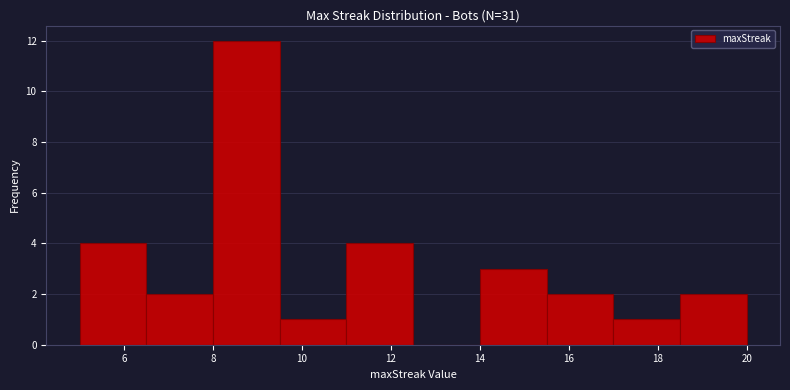

Reading left to right, transcribe this chart: for each bar, give the range it covers on the x-axis and its height. Neither the bar edges nor the heights are printed on the chart, so give them approximately, as read against the axes.

5.0 to 6.5: 4
6.5 to 8.0: 2
8.0 to 9.5: 12
9.5 to 11.0: 1
11.0 to 12.5: 4
12.5 to 14.0: 0
14.0 to 15.5: 3
15.5 to 17.0: 2
17.0 to 18.5: 1
18.5 to 20.0: 2